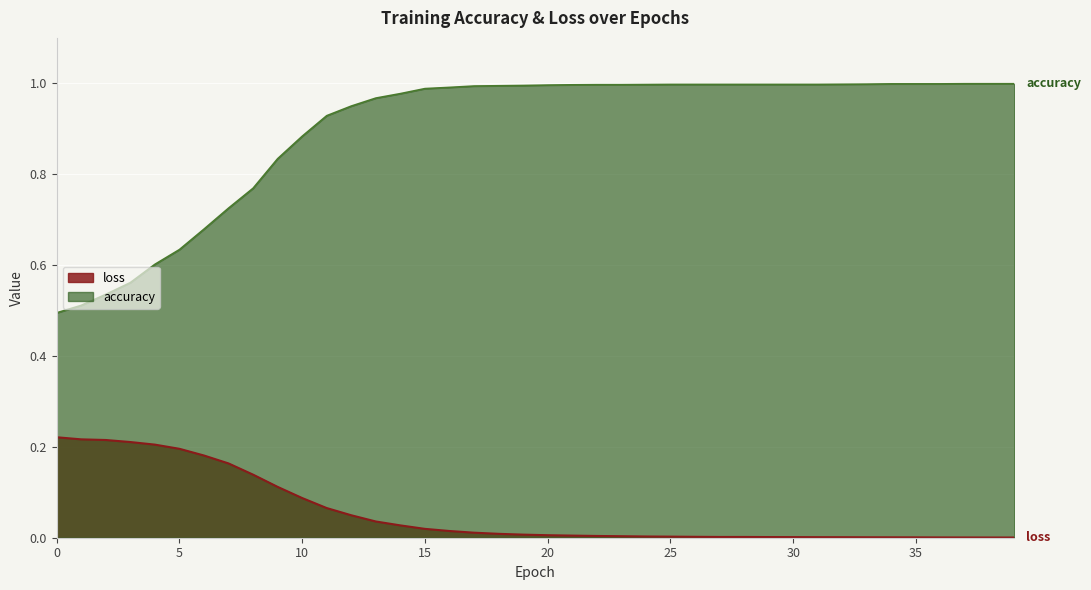

What is the difference between the highest and lowest values at 14?

1.0